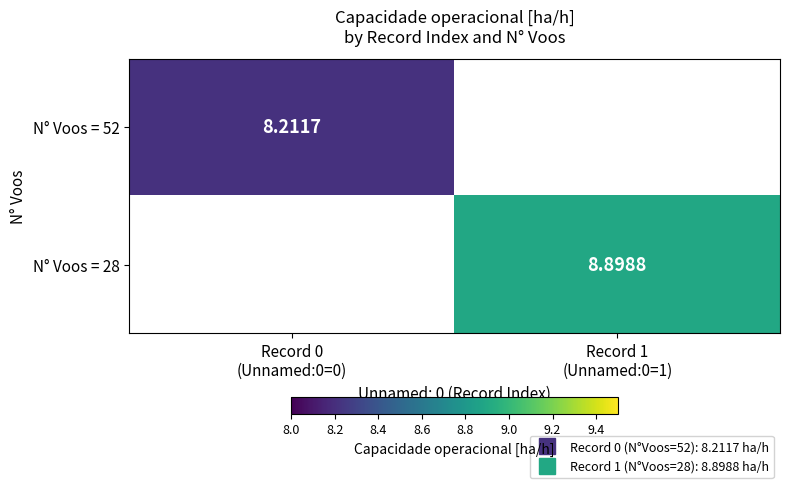

What is the minimum value shown in the chart?

8.2